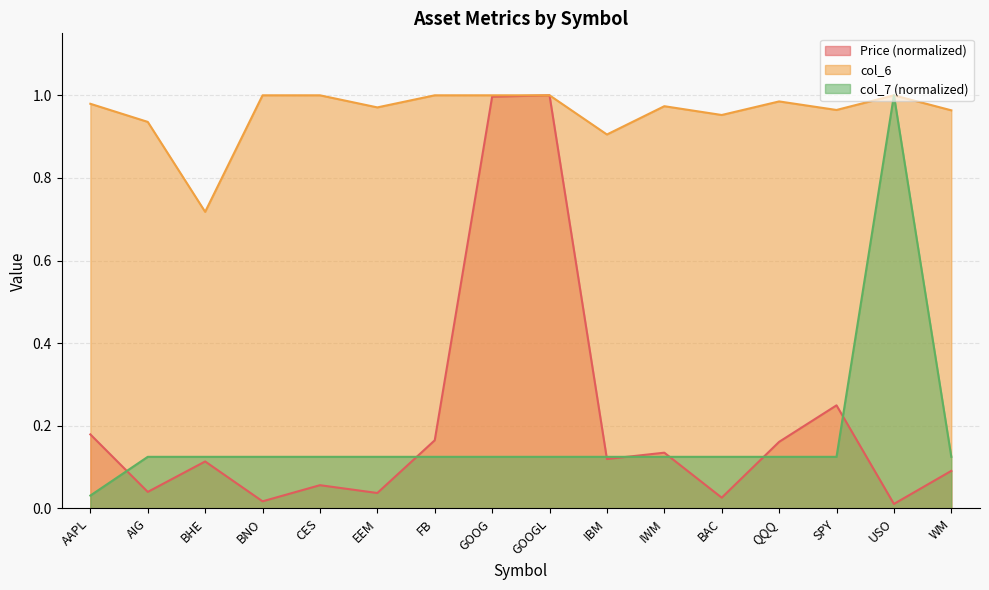

Between FB and SPY, which series saw the biggest shift?

Price